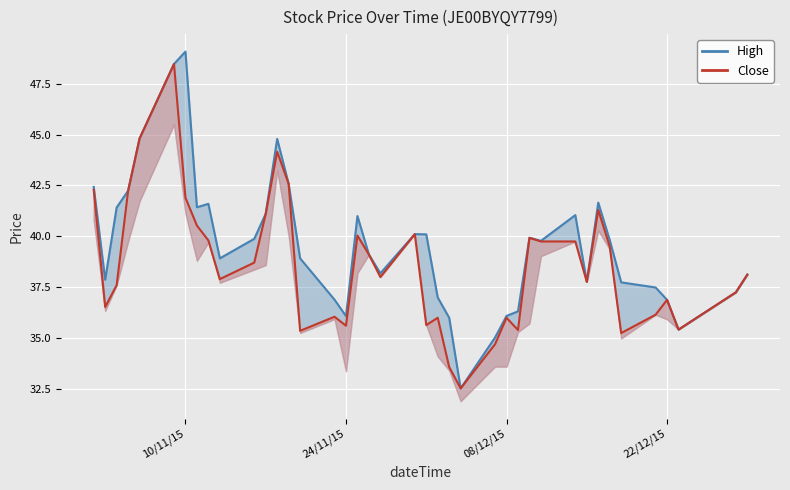

How many interior local valleys does the low series have?

9